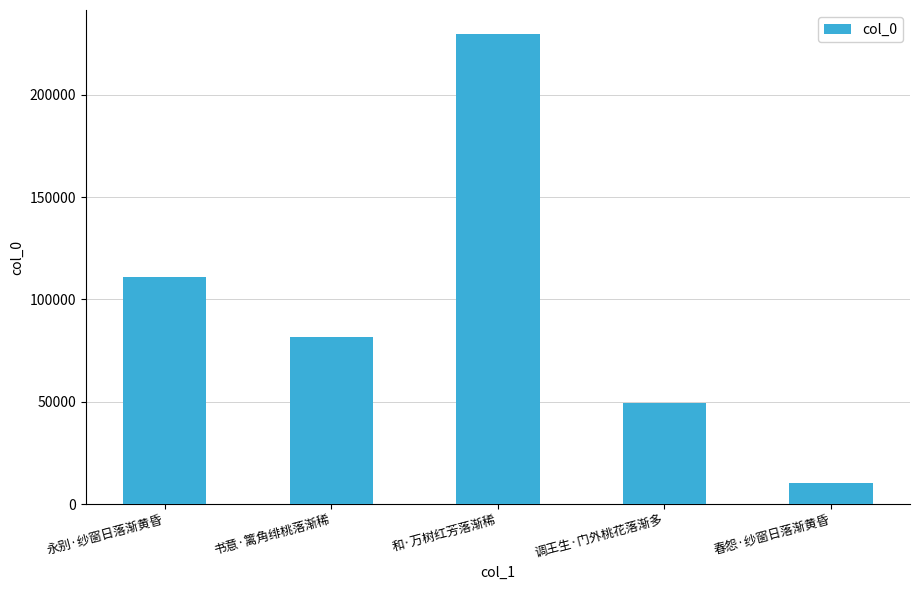

How many values are below 81568?

2